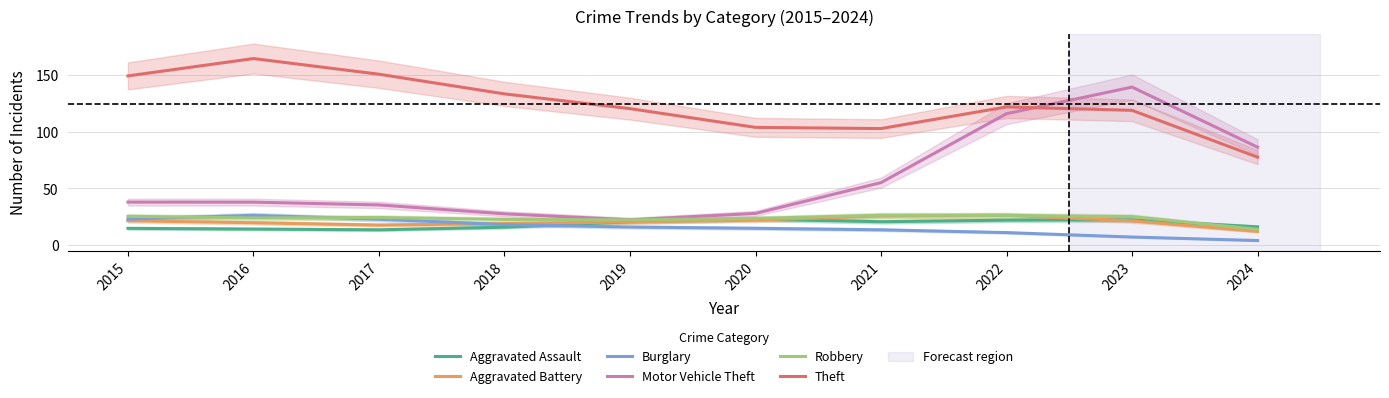

At which label does Aggravated Battery first exceed 21?

2015